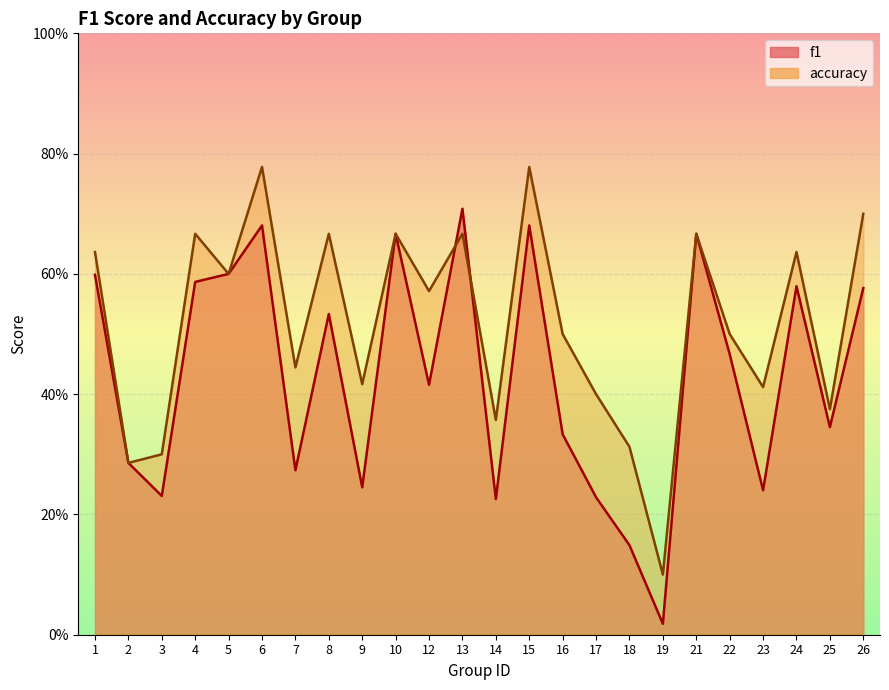

Which series has the largest range (max minus min)?

f1